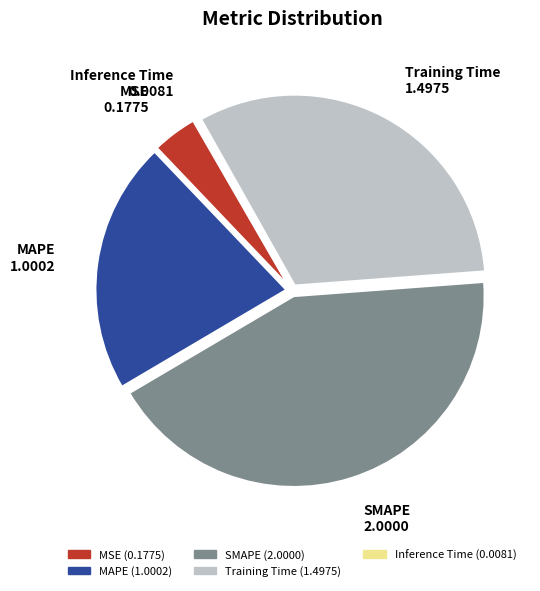

Combined, do Training Time and SMAPE account for over 50%?

Yes